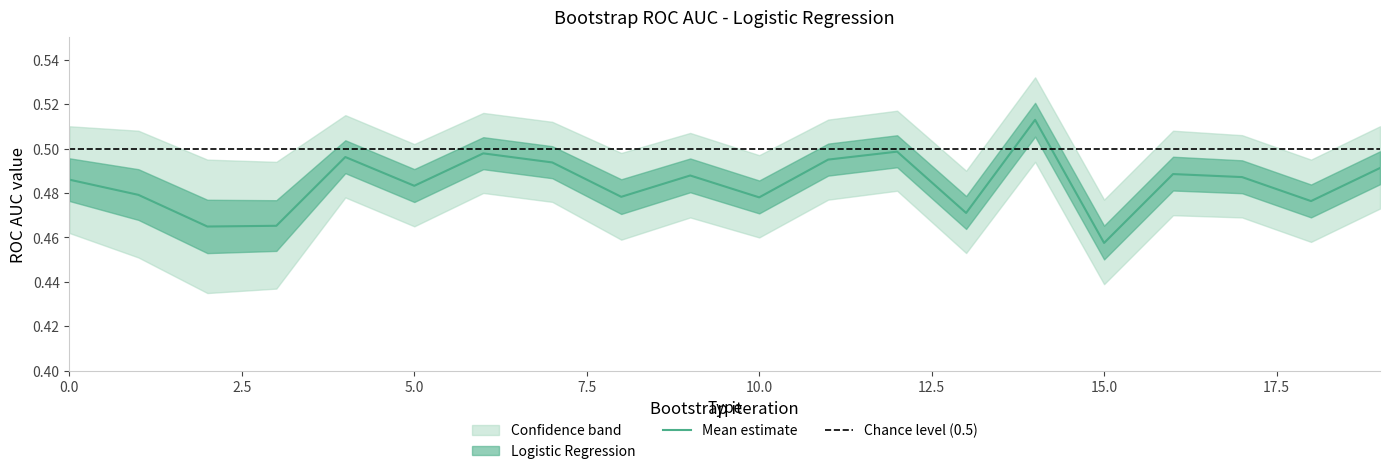

True or false: lower_bound and Logistic Regression cross at least once.

False